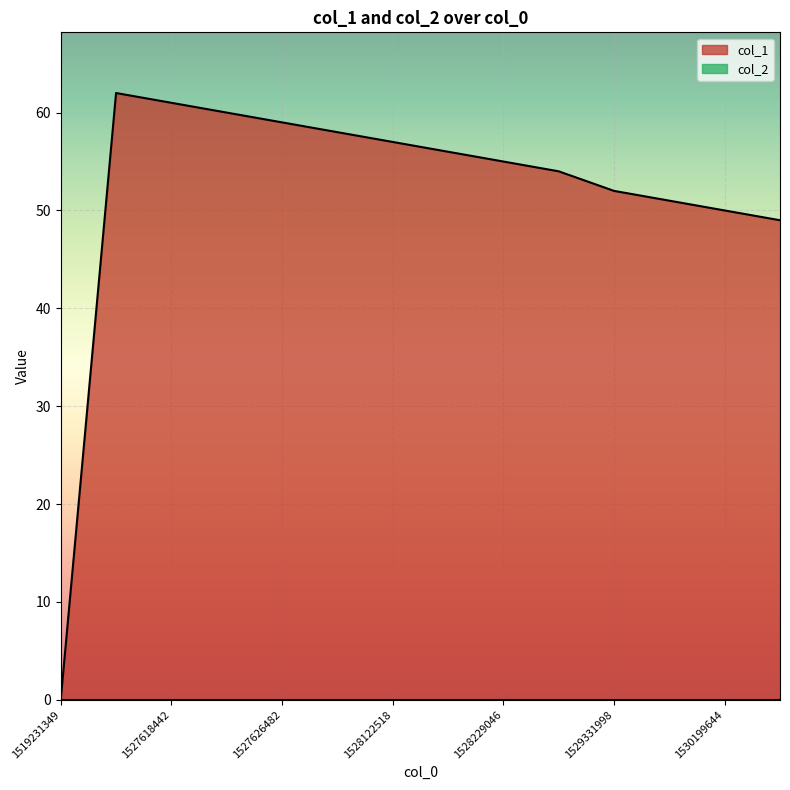

Does the chart display data point markers on the line(s)?

No